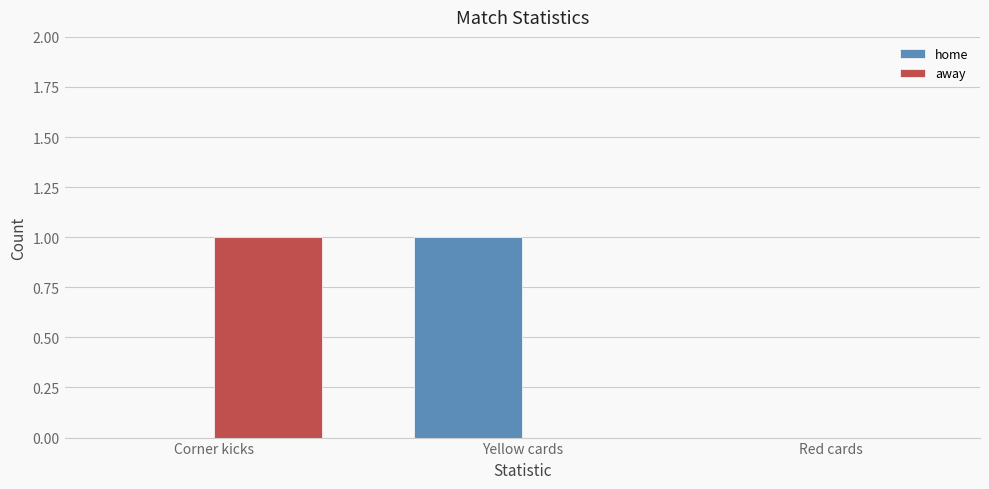

Which series changed the most between Corner kicks and Red cards?

away